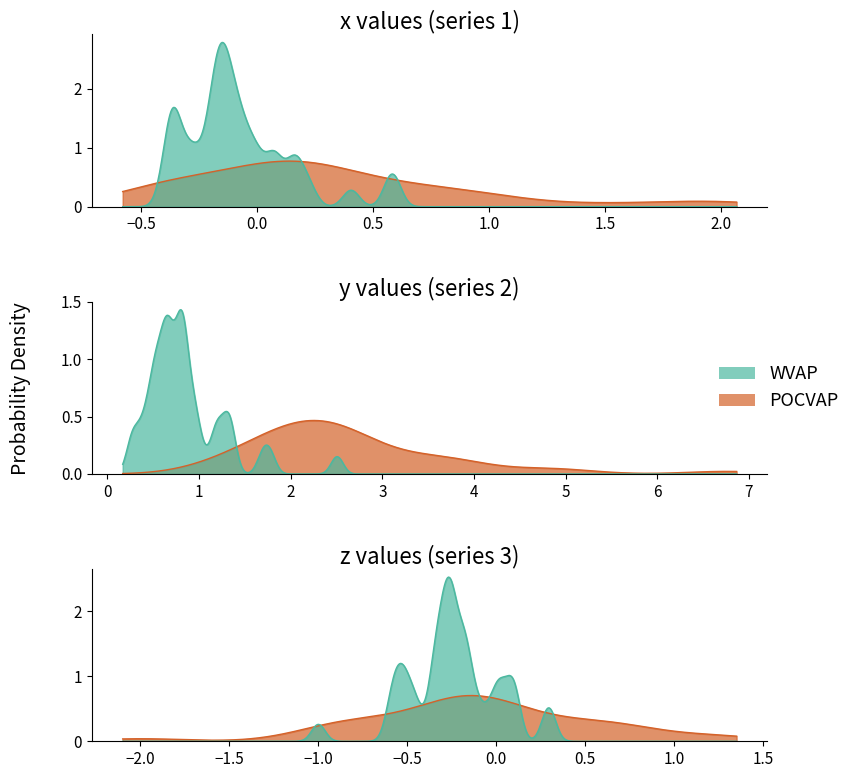

How many lines are shown in the chart?

2